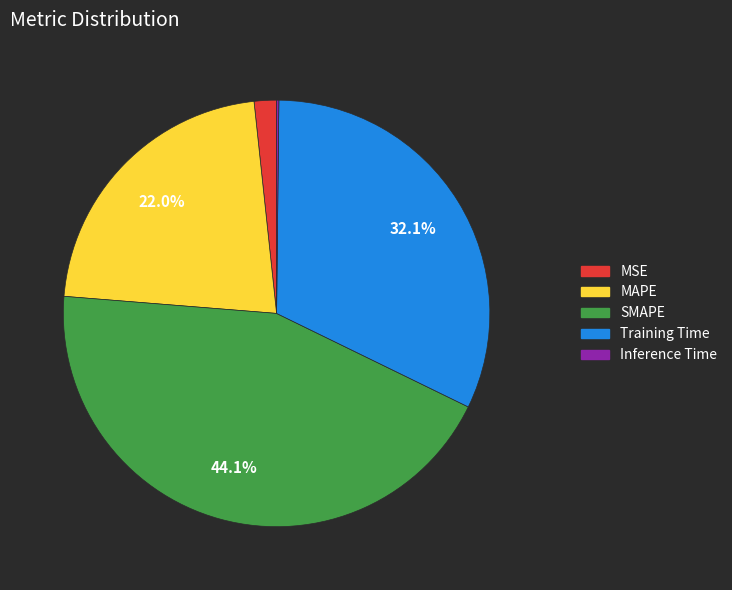

Is MAPE the majority of the pie?

No